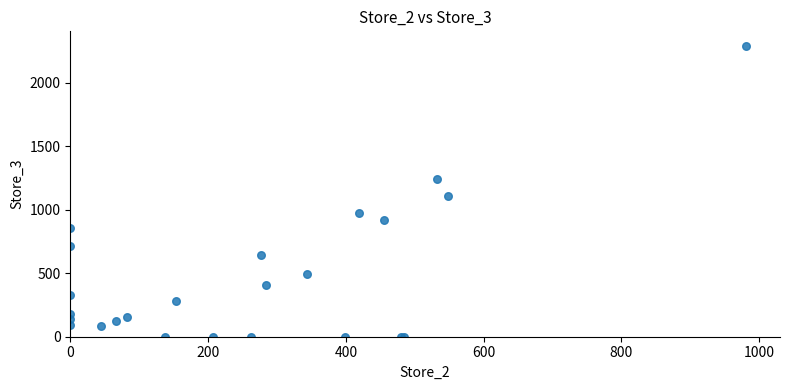

What Y value in the scatter plot is closest to 1145?

1105